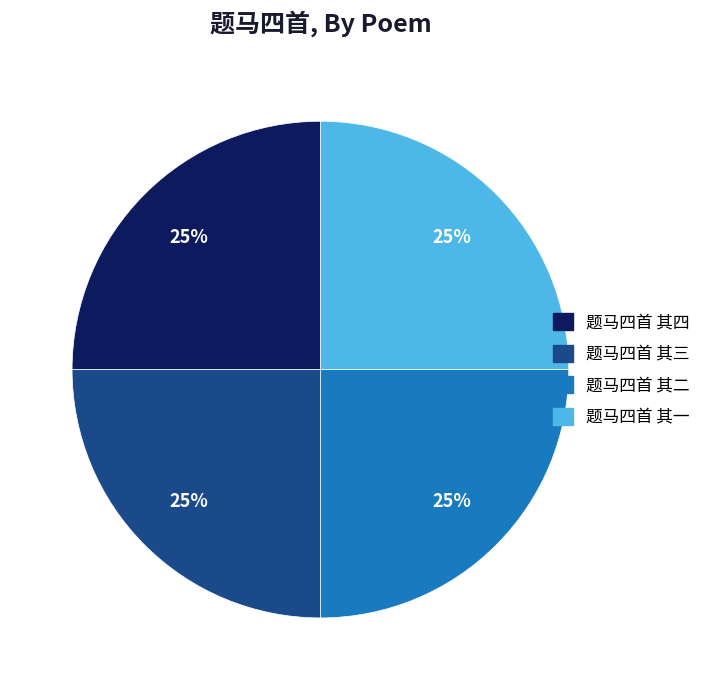

To the nearest percent, what is the combined percentage of 题马四首 其三 and 题马四首 其二?

50%